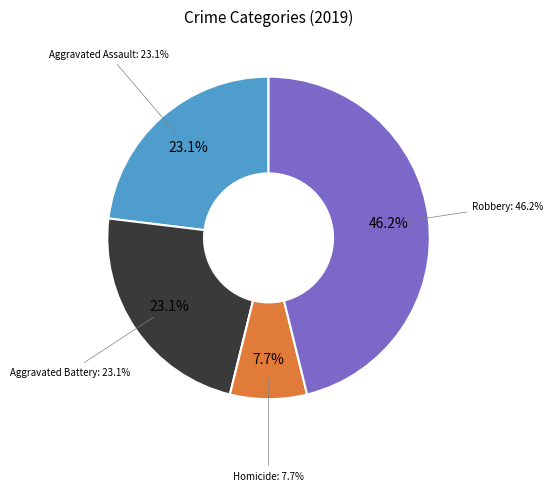

Combined, do Aggravated Battery and Aggravated Assault account for over 50%?

No